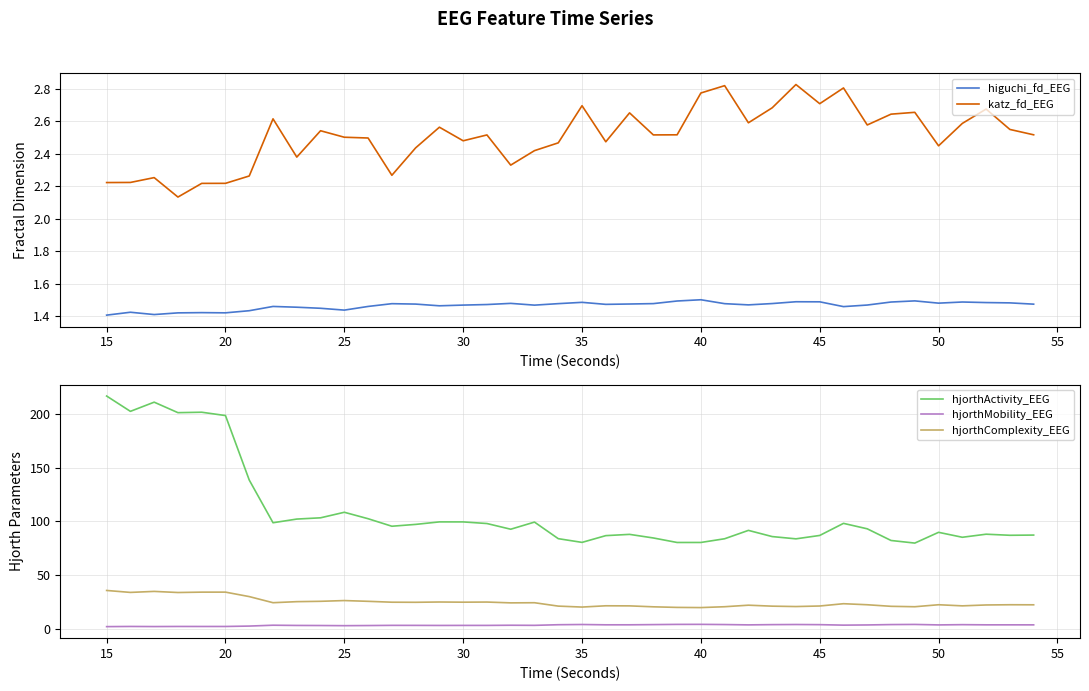

How many lines are shown in the chart?

5